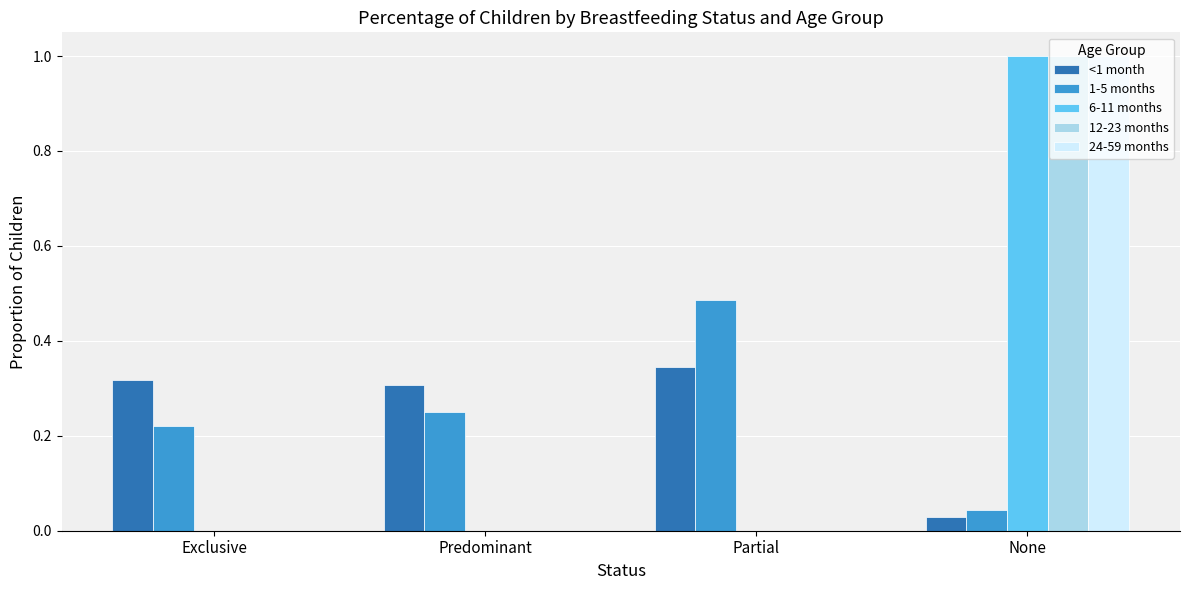

What is the sum of all 24-59 months values?

1.0